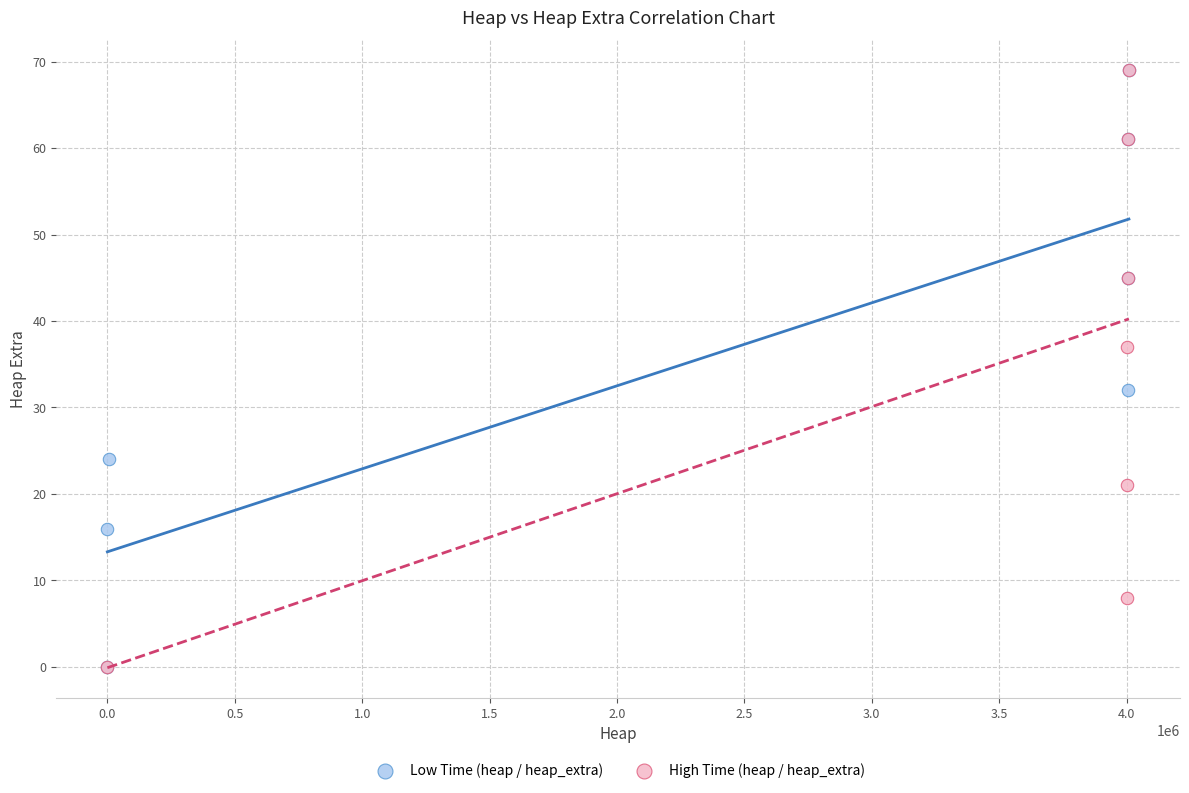

What are all the series names shown in the legend?

Low Time (heap / heap_extra), High Time (heap / heap_extra)